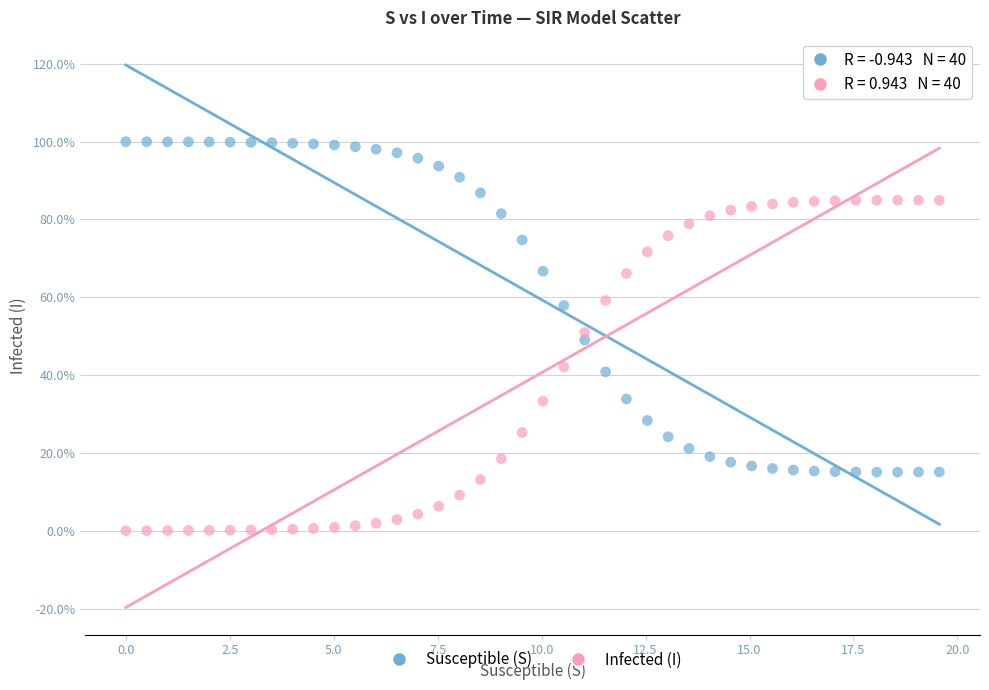

Which series contains the highest Y value?

Susceptible (S)